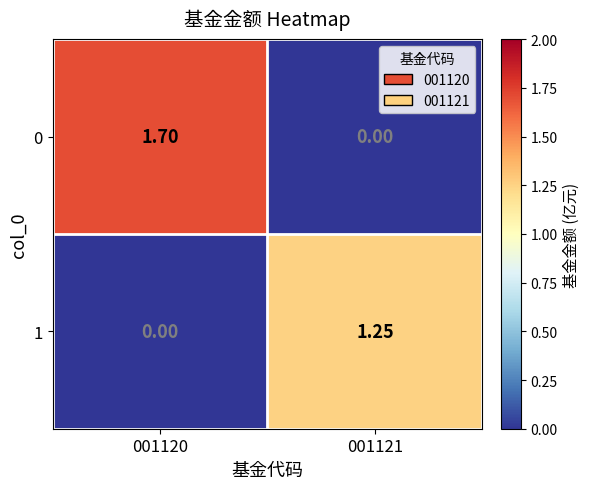

At 001120, list the series in order from smallest to largest.

1, 0